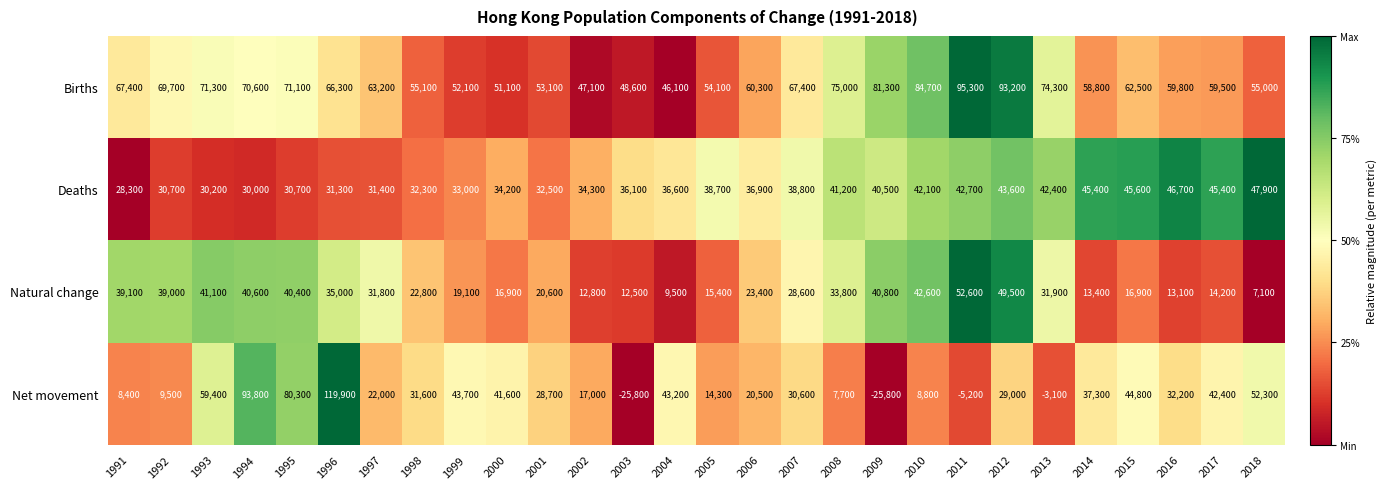

Is it true that Deaths equals 53808 at 1999?

False